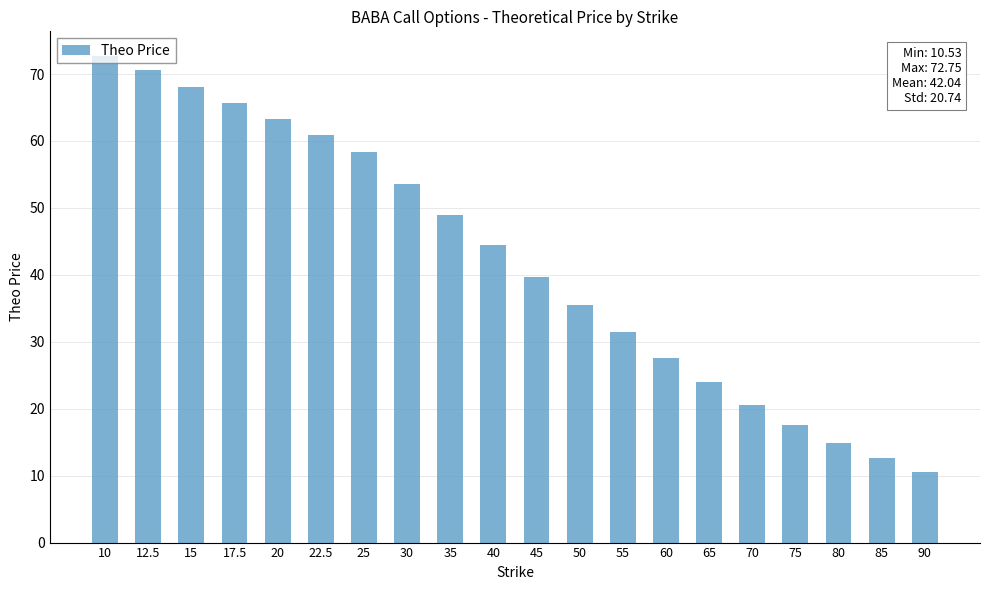

Count the number of categories in the chart.

20